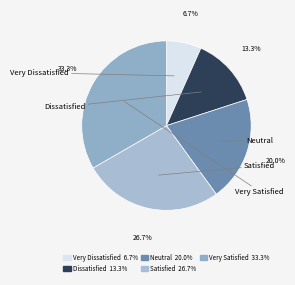

To the nearest percent, what is the difference between the Neutral and Very Dissatisfied slice percentages?

13%